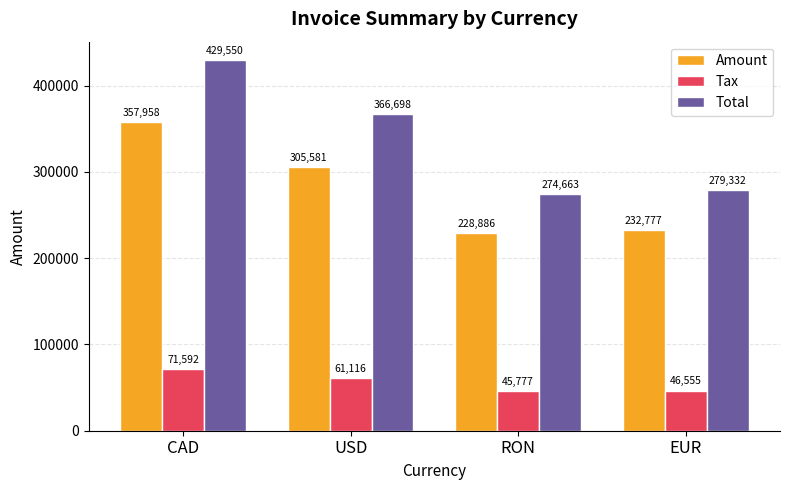

Are the bars grouped side by side (vs. stacked)?

Yes